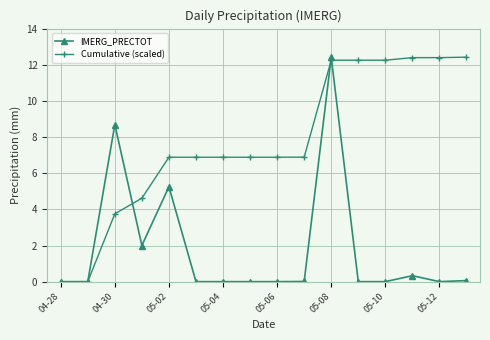

Which series has the largest total across all categories?

Cumulative (scaled)